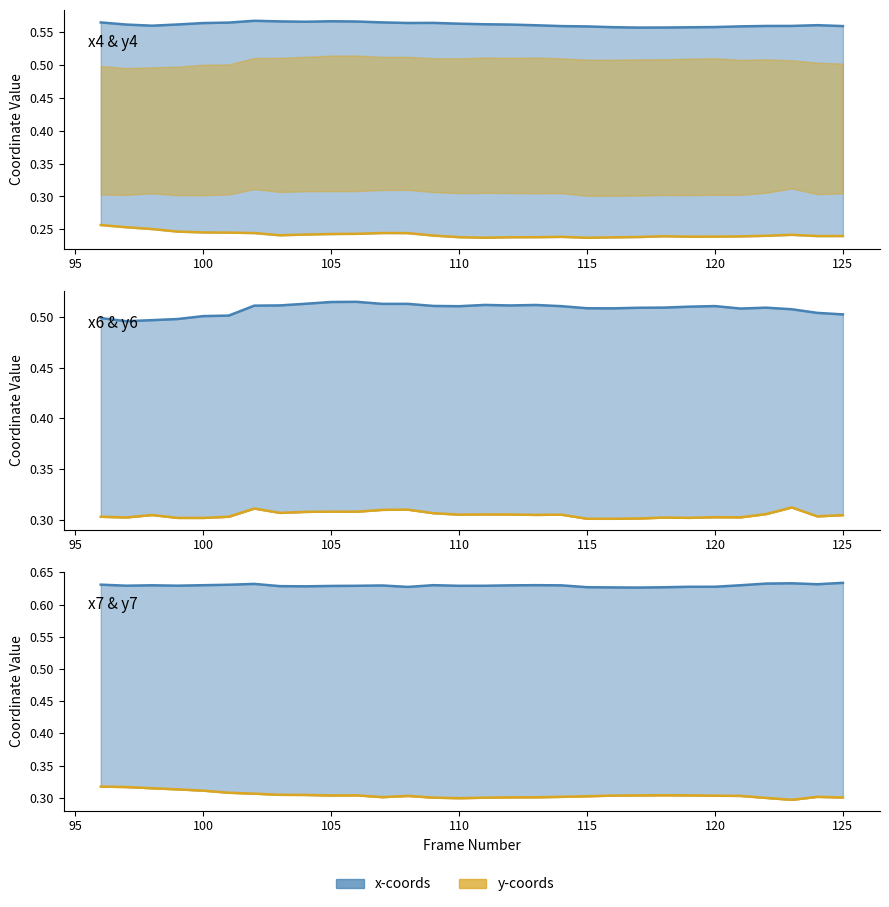

True or false: x7_line and x4_line intersect in this chart.

False